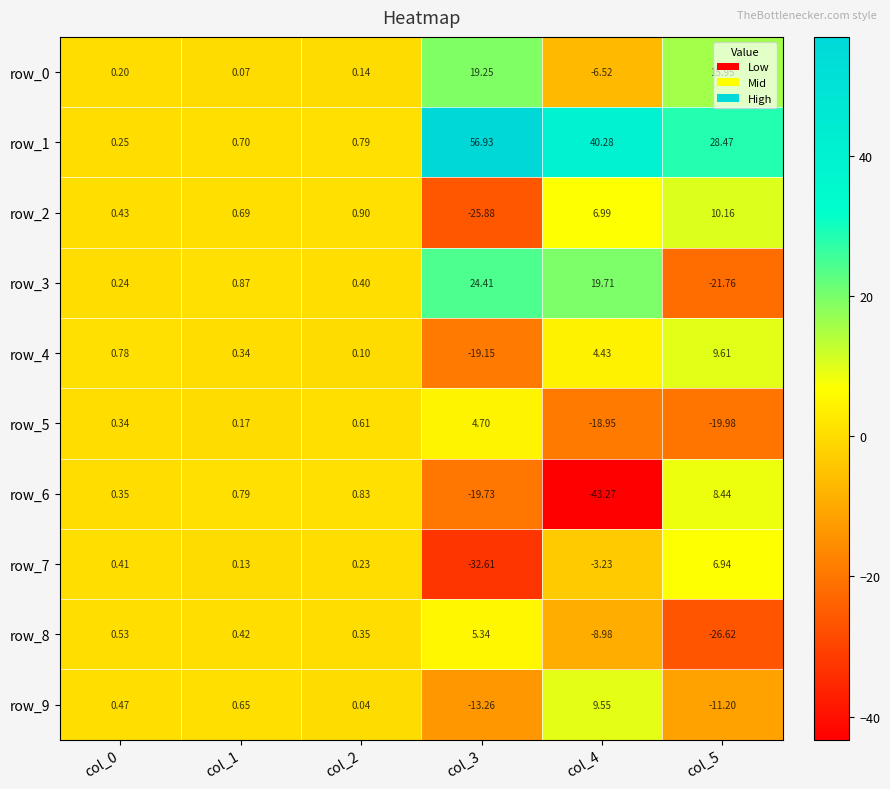

Is the value of row_8 at col_5 greater than the value of row_0 at col_0?

No